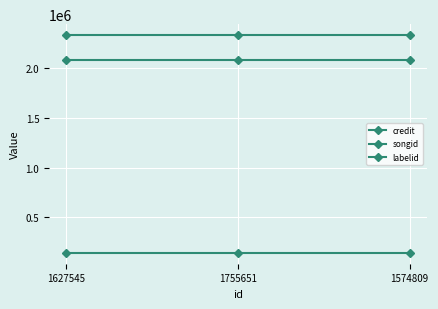

Which category has the highest value in the songid series?

1627545